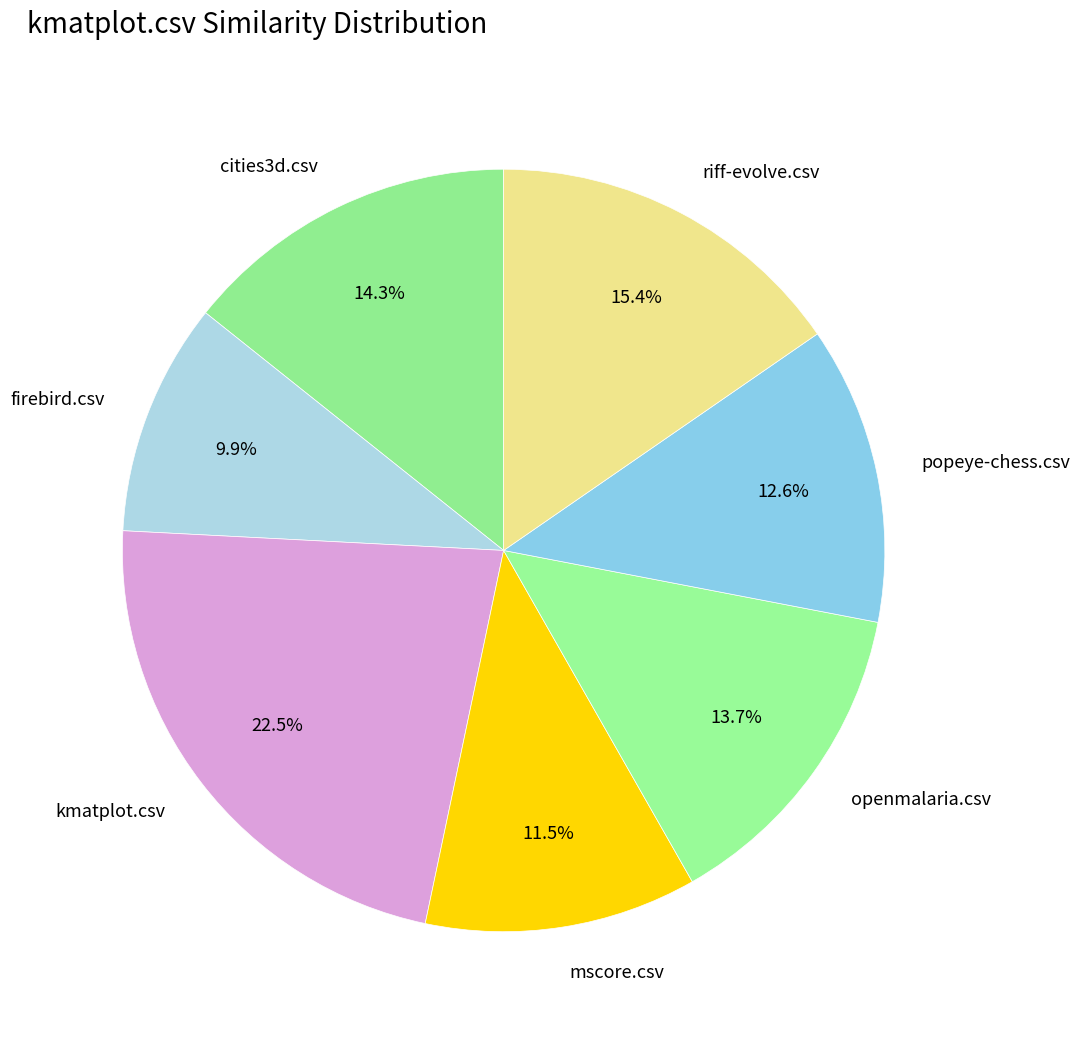

Rank the categories by value from lowest to highest.

firebird.csv, mscore.csv, popeye-chess.csv, openmalaria.csv, cities3d.csv, riff-evolve.csv, kmatplot.csv